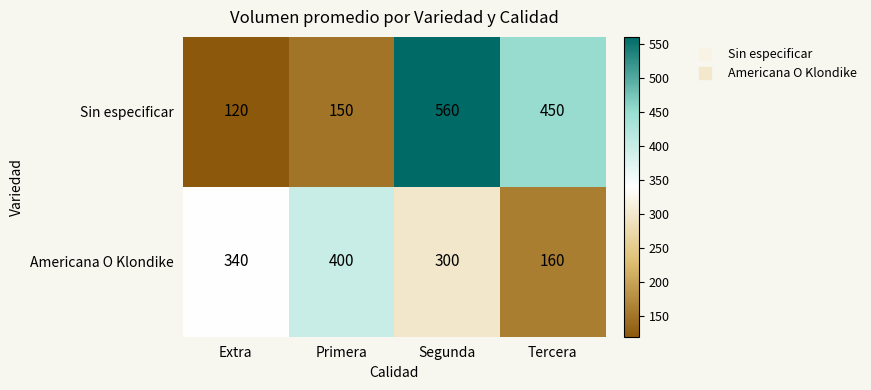

How many categories are shown in the chart?

4